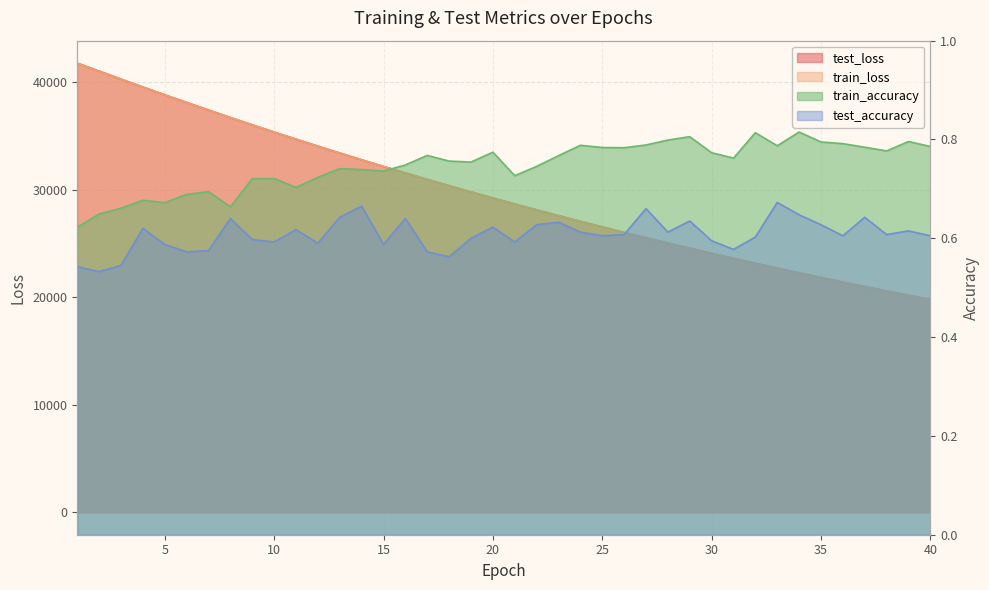

The value of test_accuracy at 19 is 0.6. True or false?

True